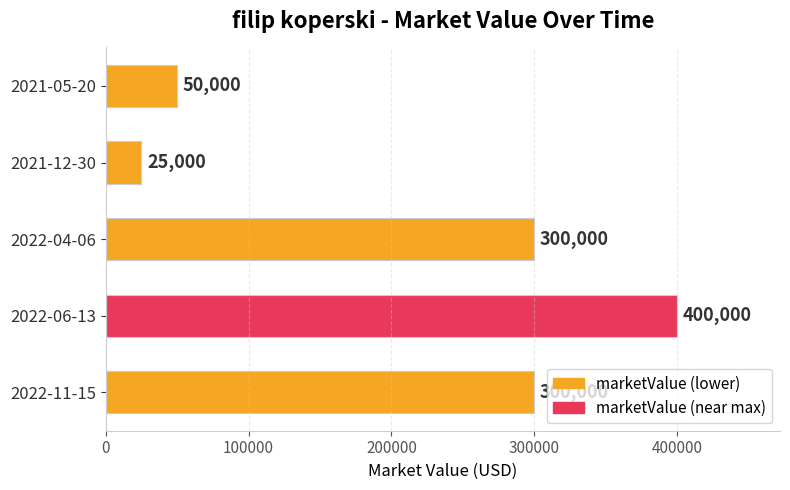

What is the ratio of the value at 2021-12-30 to the value at 2021-05-20?

0.5